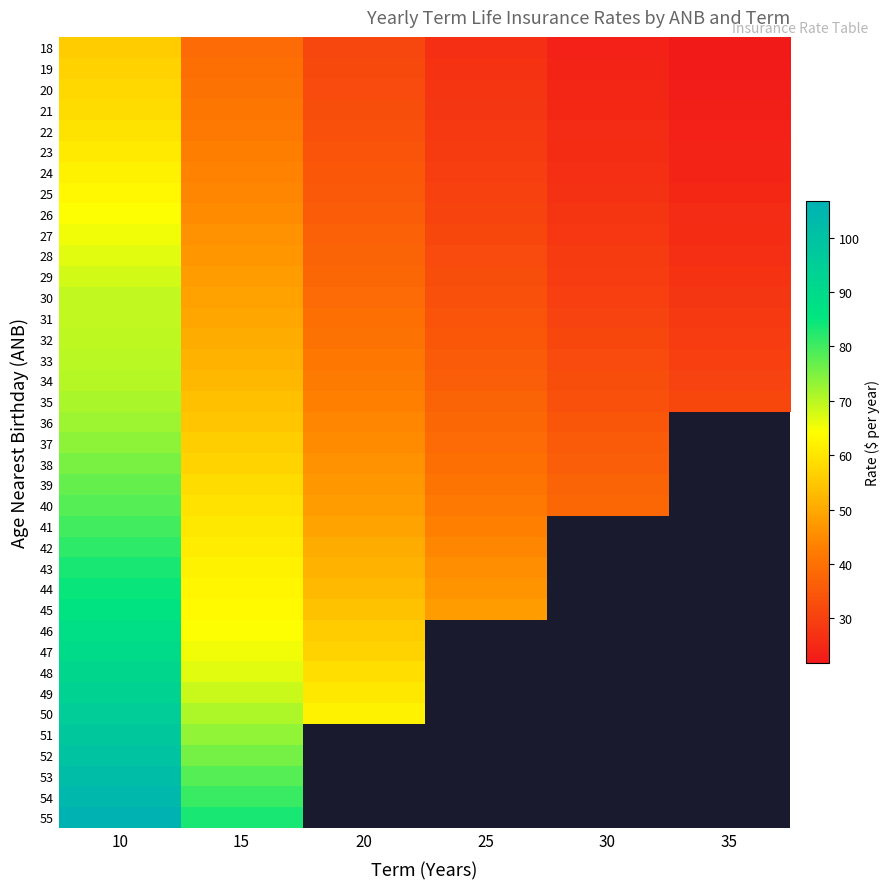

Which has a higher value, 30 or 15?

15